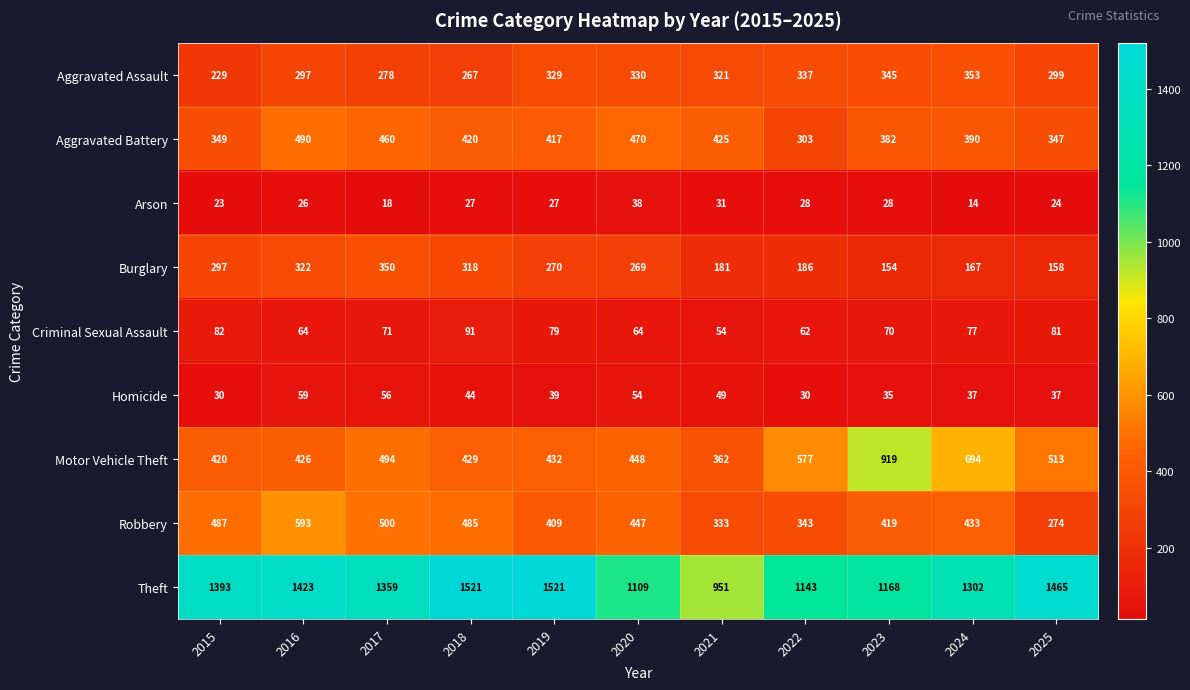

At which category is the sum across all series the highest?

2016